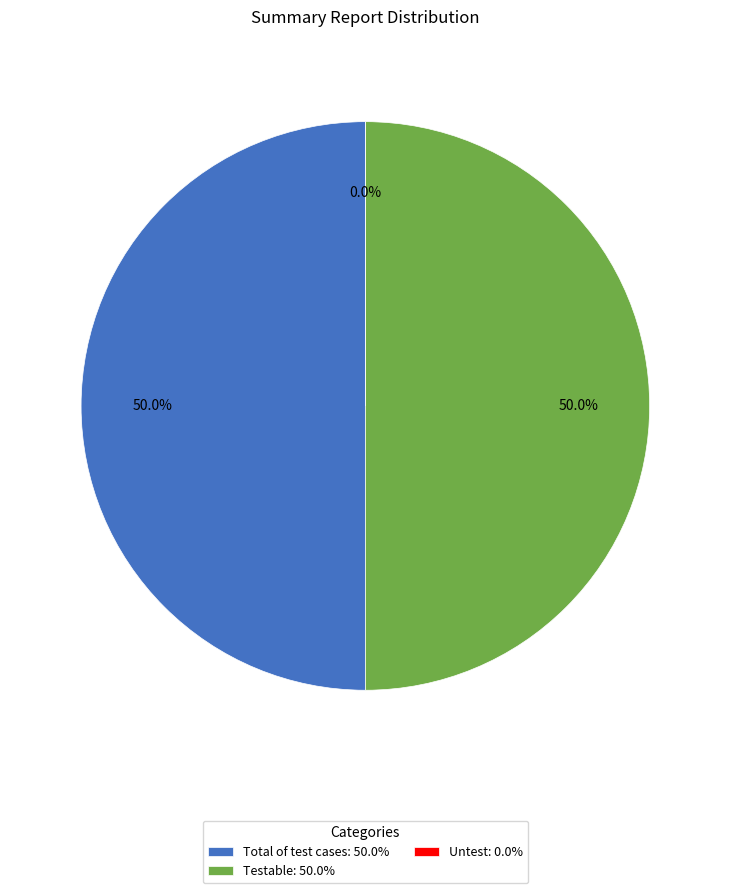

How many segments does this pie chart have?

3